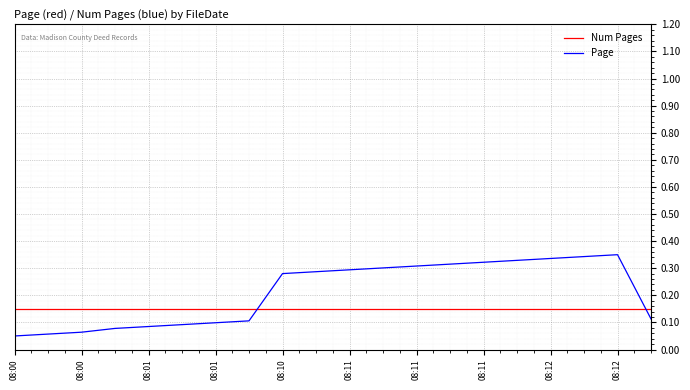

List the series in order of their peak value, lowest first.

Num Pages, Page